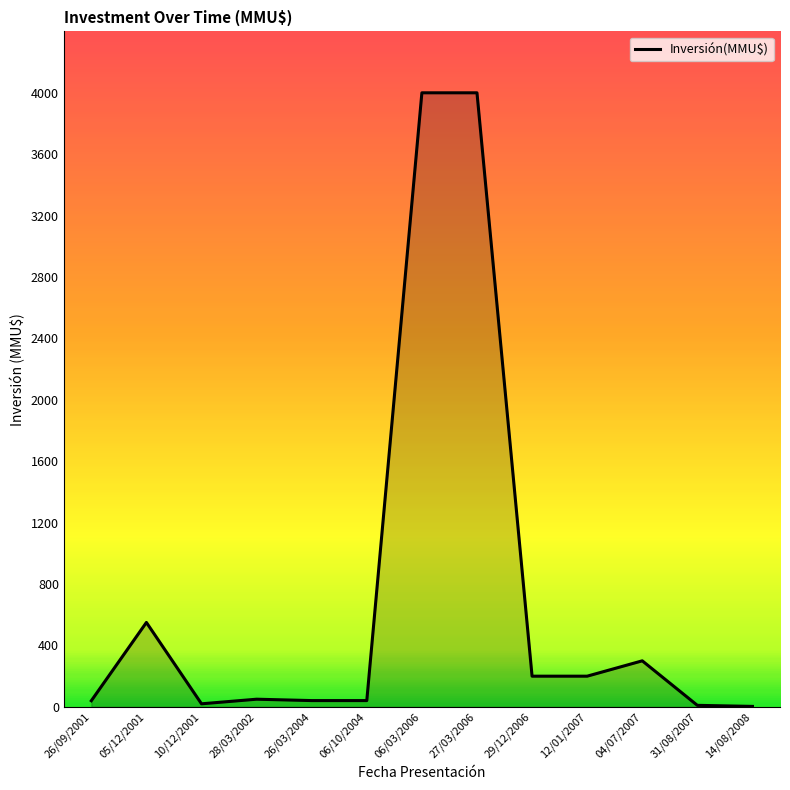

At which label does the data first exceed 50?

05/12/2001